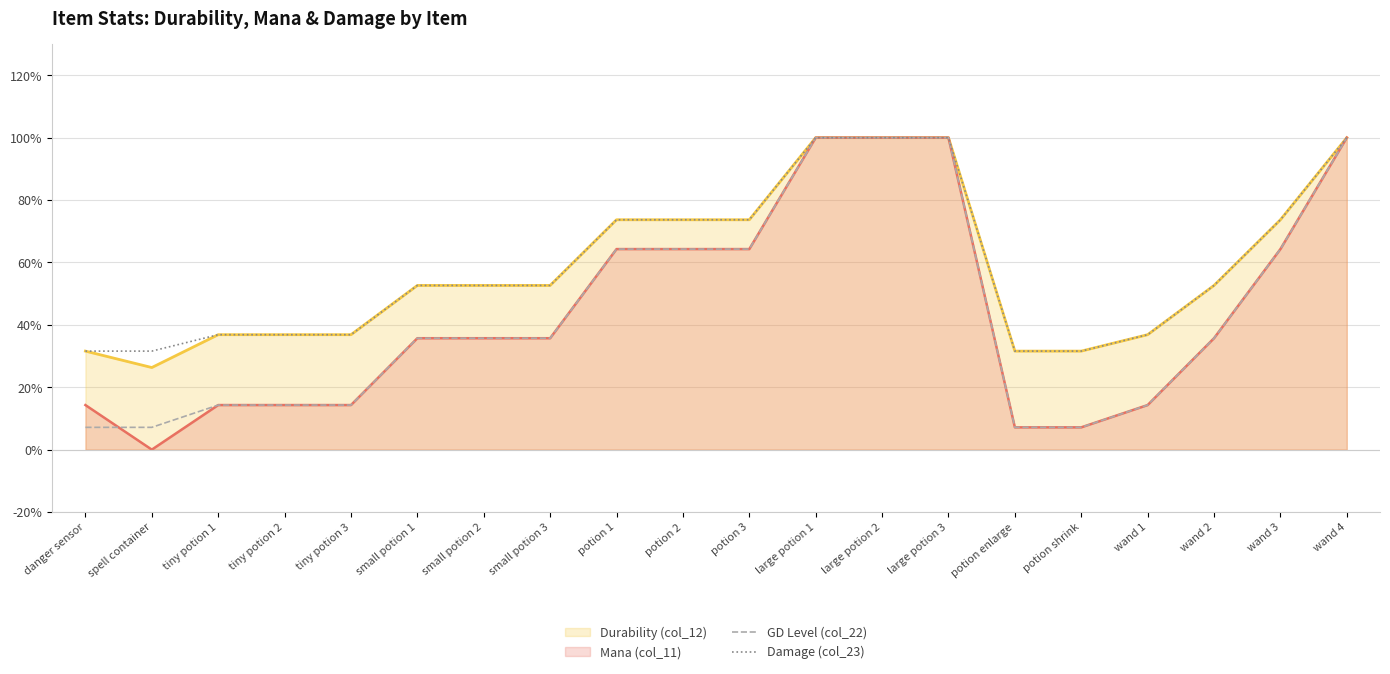

List the labels in order of GD Level (col_22) value, smallest first.

danger sensor, spell container, potion enlarge, potion shrink, tiny potion 1, tiny potion 2, tiny potion 3, wand 1, small potion 1, small potion 2, small potion 3, wand 2, potion 1, potion 2, potion 3, wand 3, large potion 1, large potion 2, large potion 3, wand 4